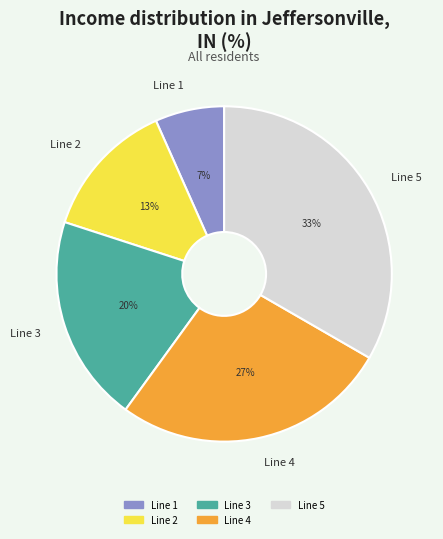

Do Line 3 and Line 4 together represent more than half of the pie?

No